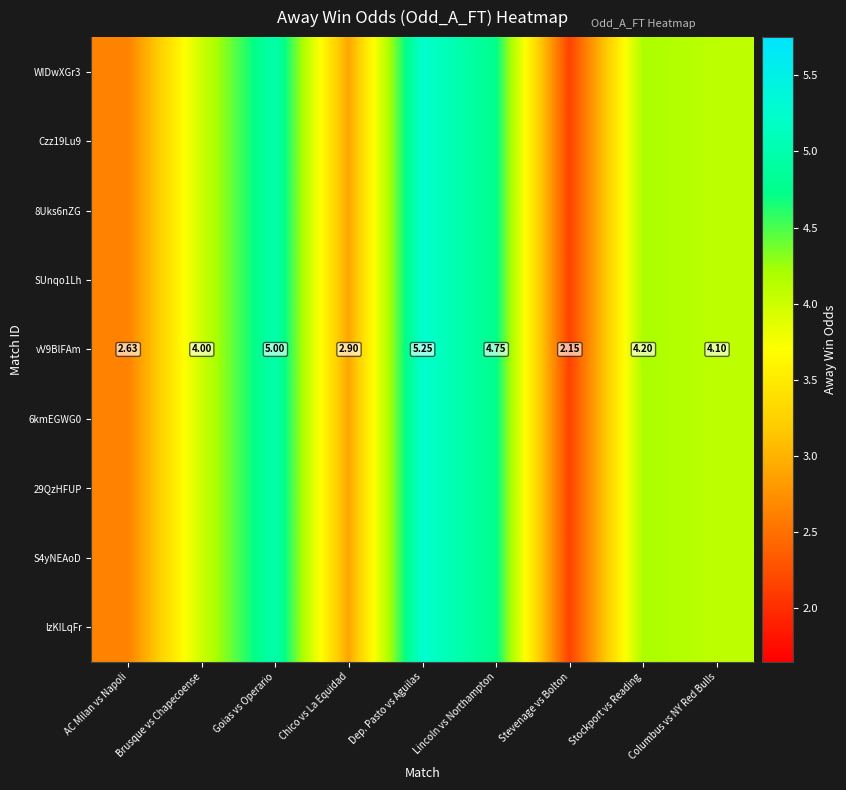

The value of vV9BlFAm at Brusque vs Chapecoense is 1.5. True or false?

False